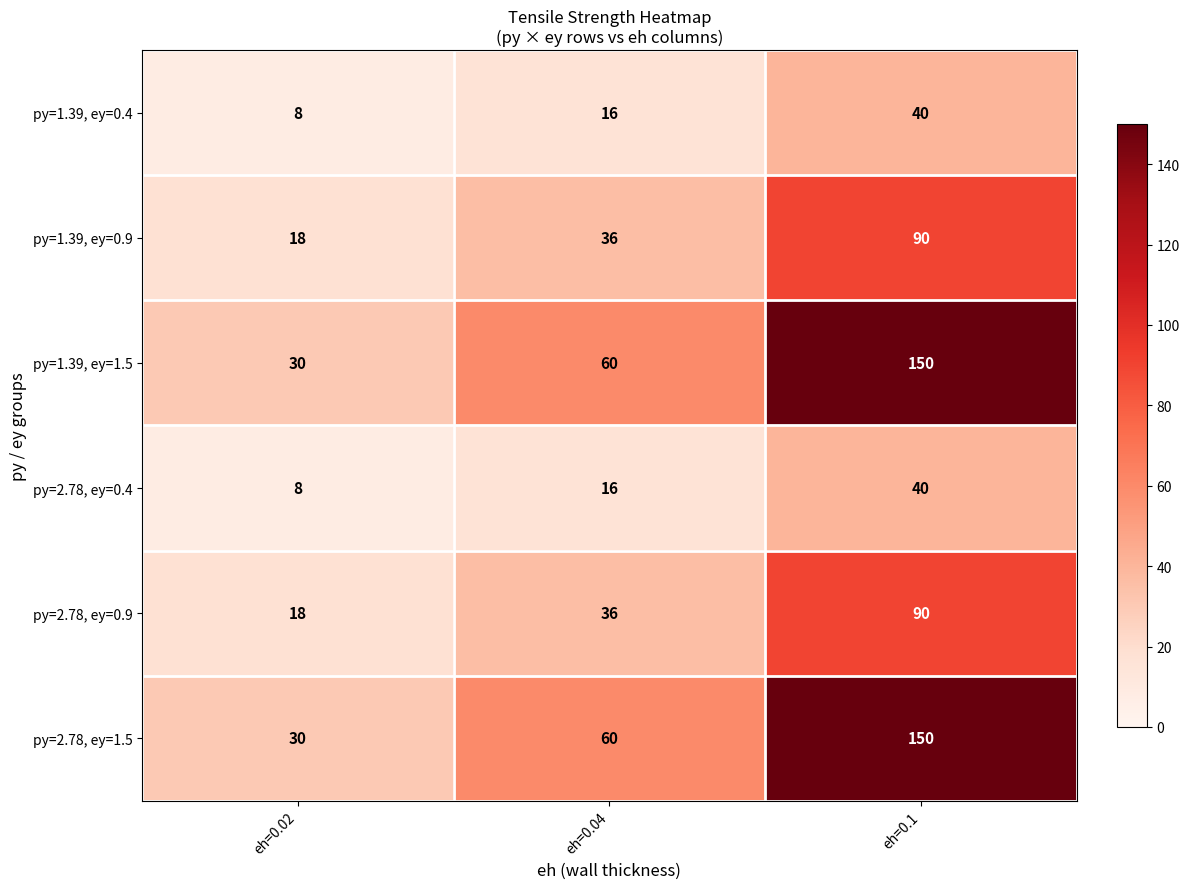

What is the highest value of the py=1.39, ey=0.4 series?

40